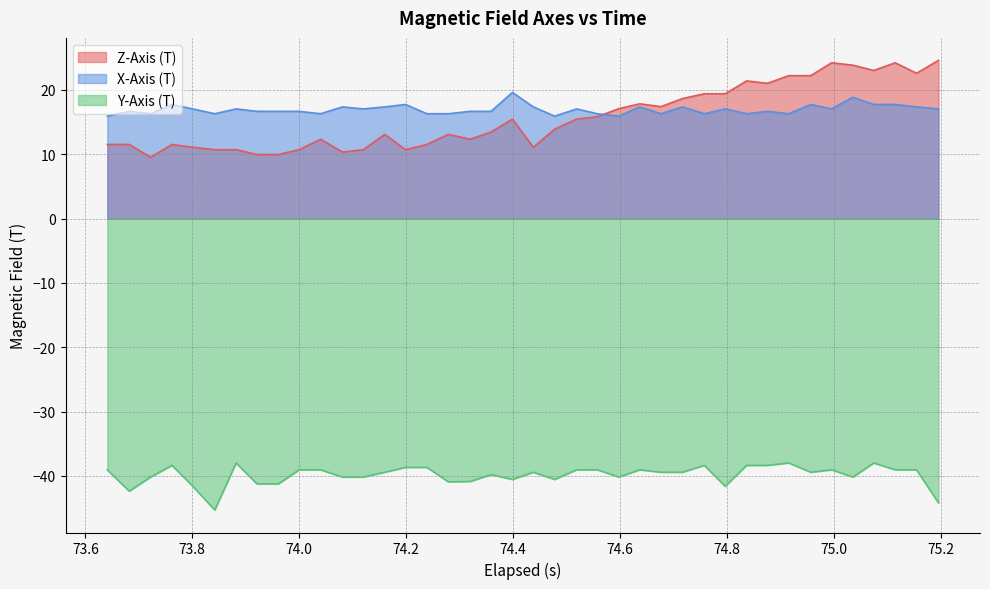

How many interior local peaks does the X-Axis (T) series have?

13